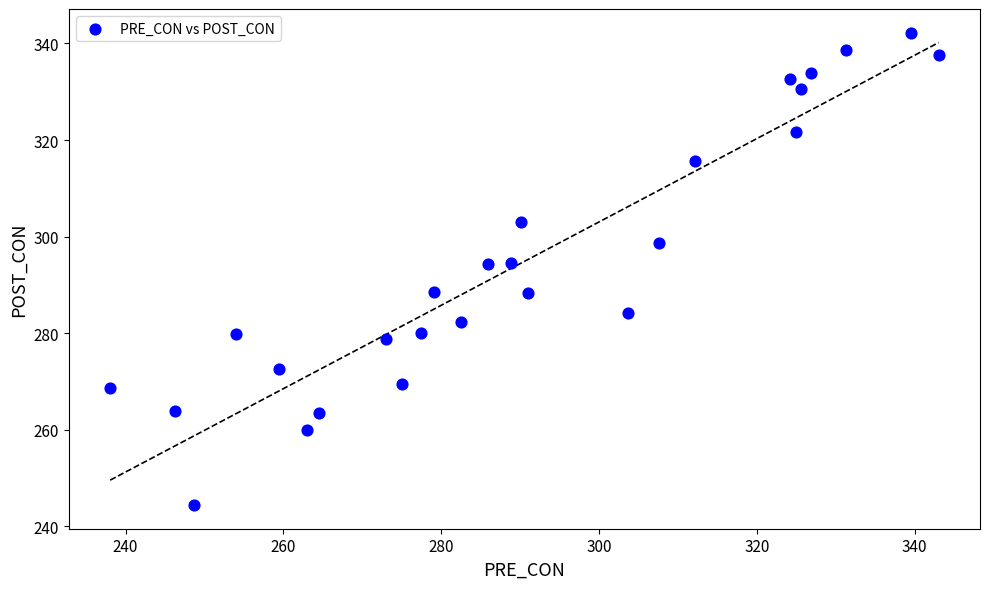

What is the range of X values (max minus min)?

105.0